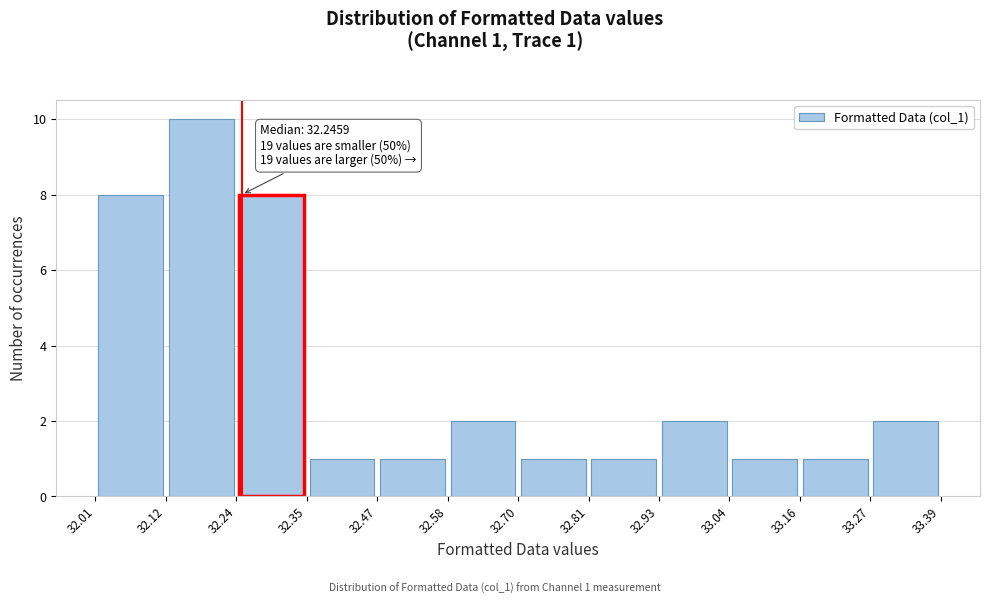

Which range on the x-axis has the tallest bar?

32.12 to 32.24